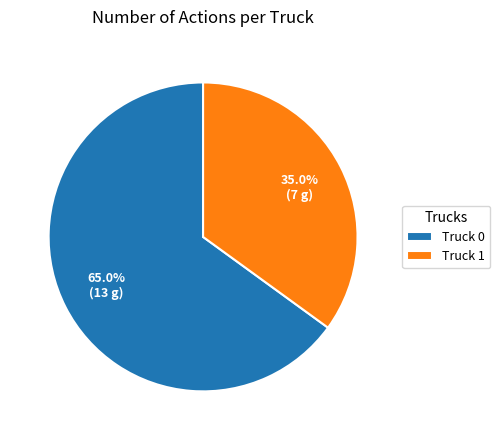

True or false: Truck 1 accounts for 21% of the total.

False